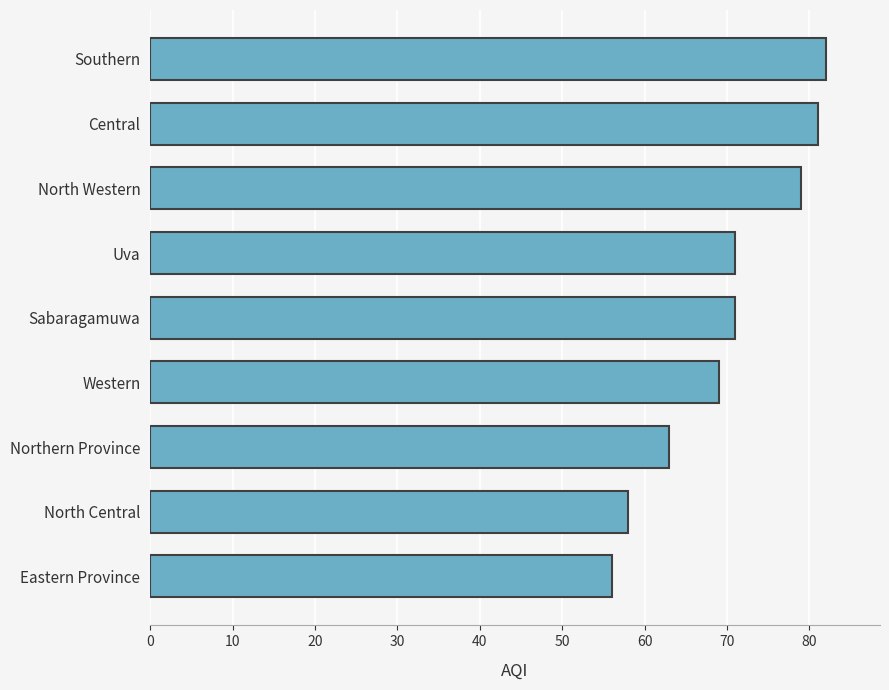

Does the chart contain stacked bars?

No